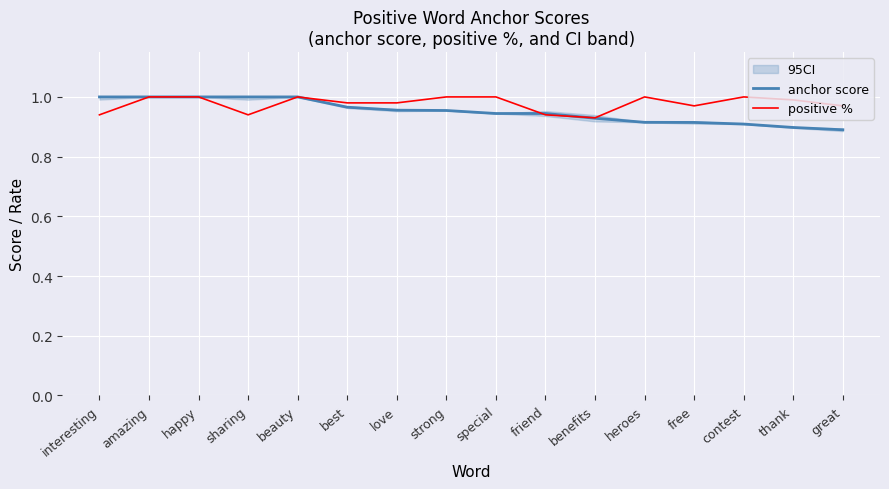

Count the anchor score values in the range 0 to 1.

16